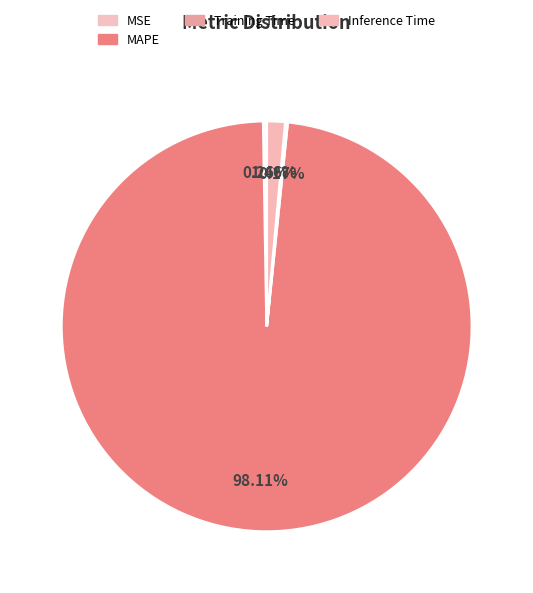

Is there a majority slice in this chart?

Yes